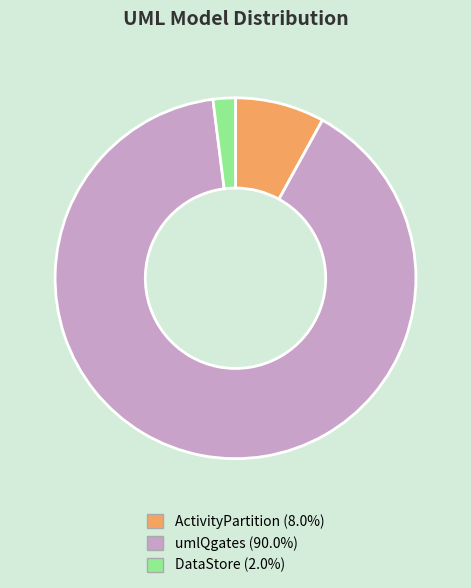

Which slice is the largest?

umlQgates